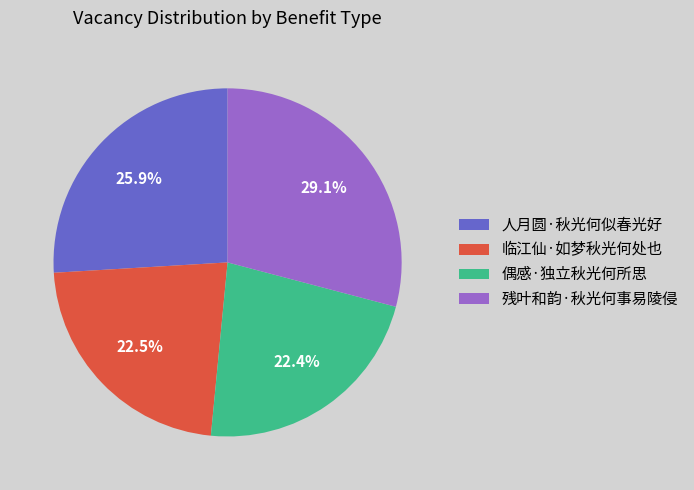

To the nearest percent, what portion does 残叶和韵·秋光何事易陵侵 represent?

29%